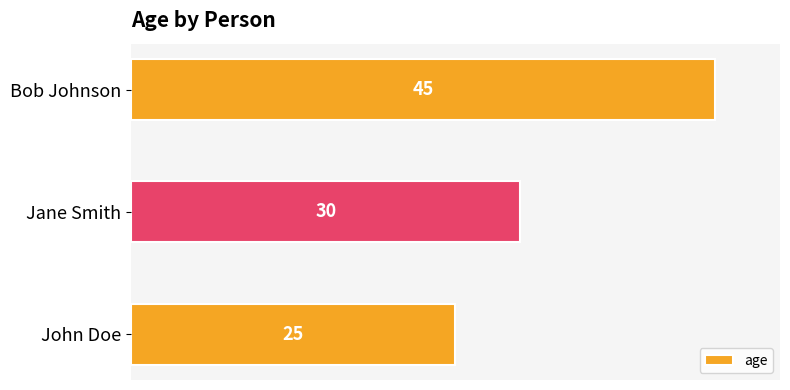

Is it true that the value at Jane Smith is 30?

True